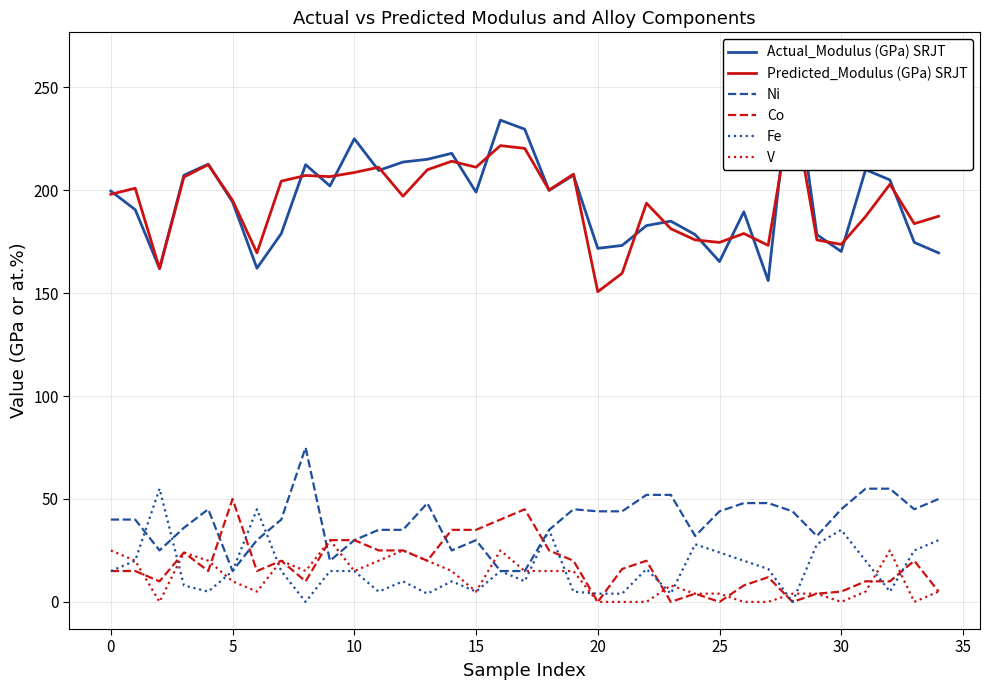

True or false: Ni has a value of 35.2 at 14.

False